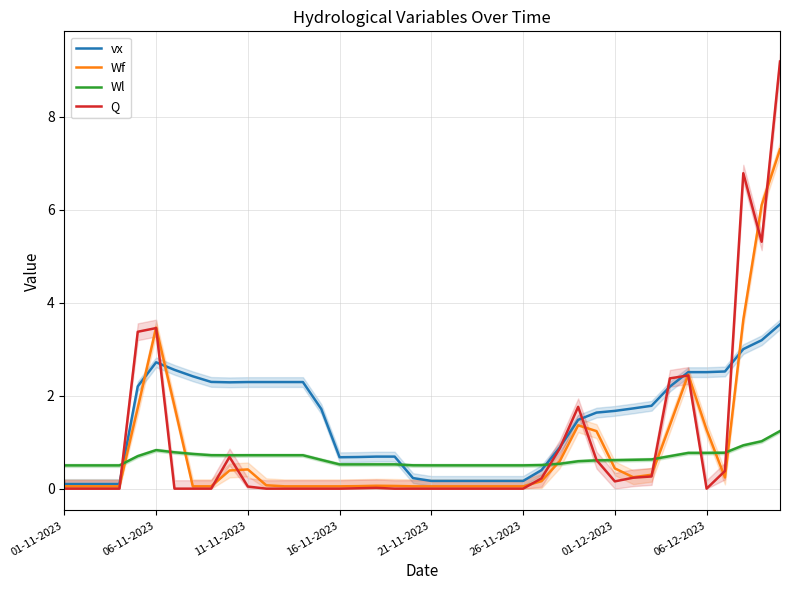

True or false: Q has a value of 0.0 at 06-12-2023.

True